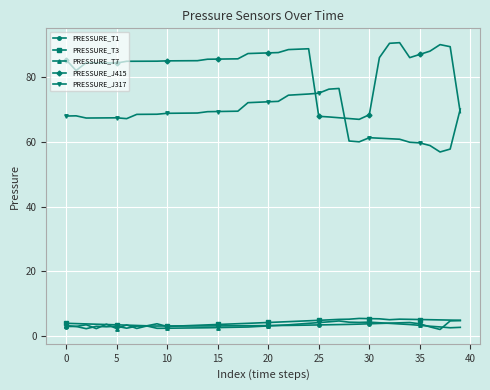

At how many categories does at least one series exceed 52?

40